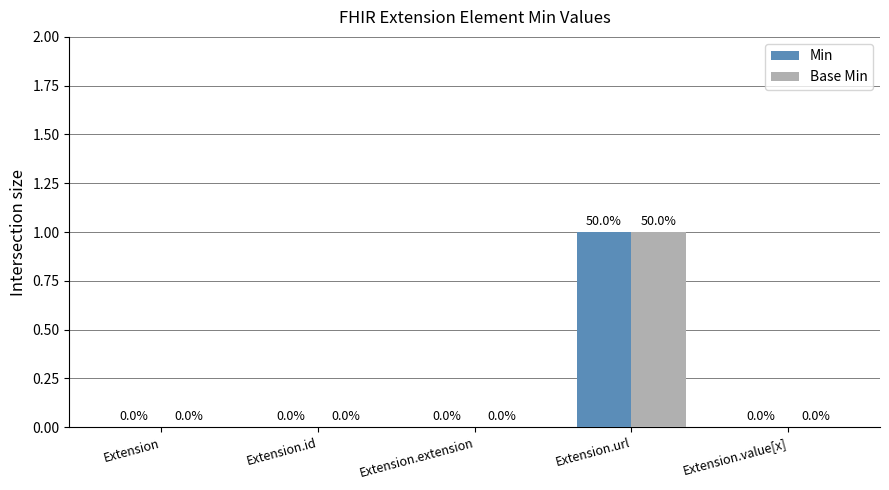

Reading left to right, transcribe all the data shown in this chart.

Min: 0	0	0	1	0
Base Min: 0	0	0	1	0